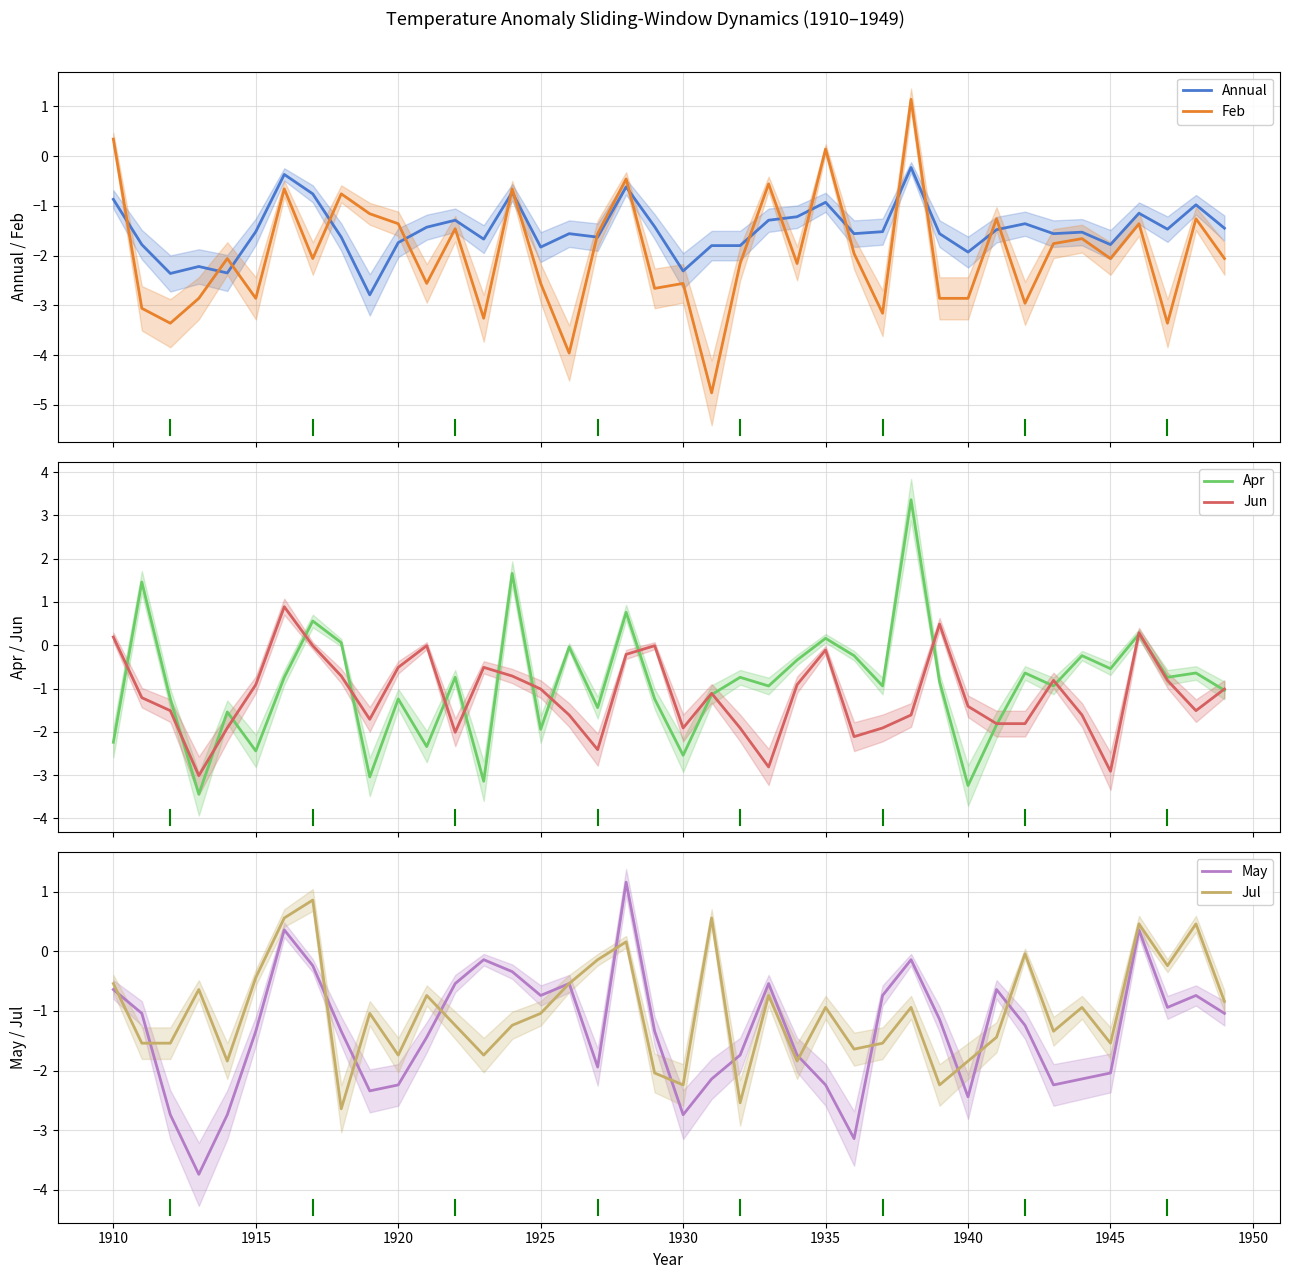

What is the minimum value for Feb?

-4.8